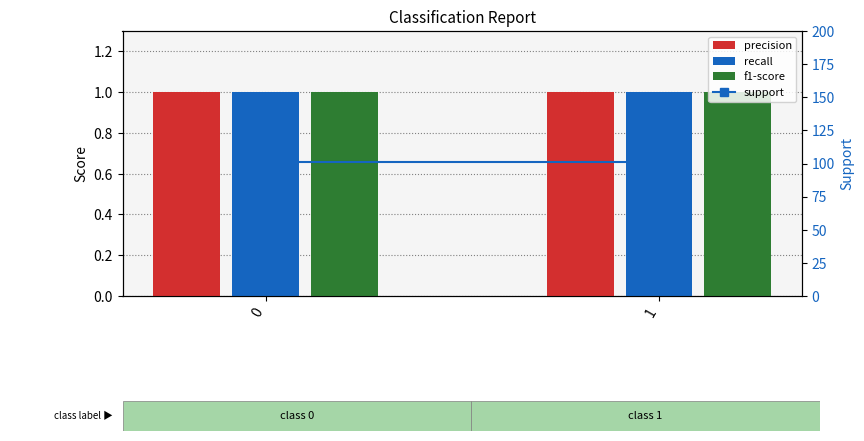

How many categories are shown in the chart?

2